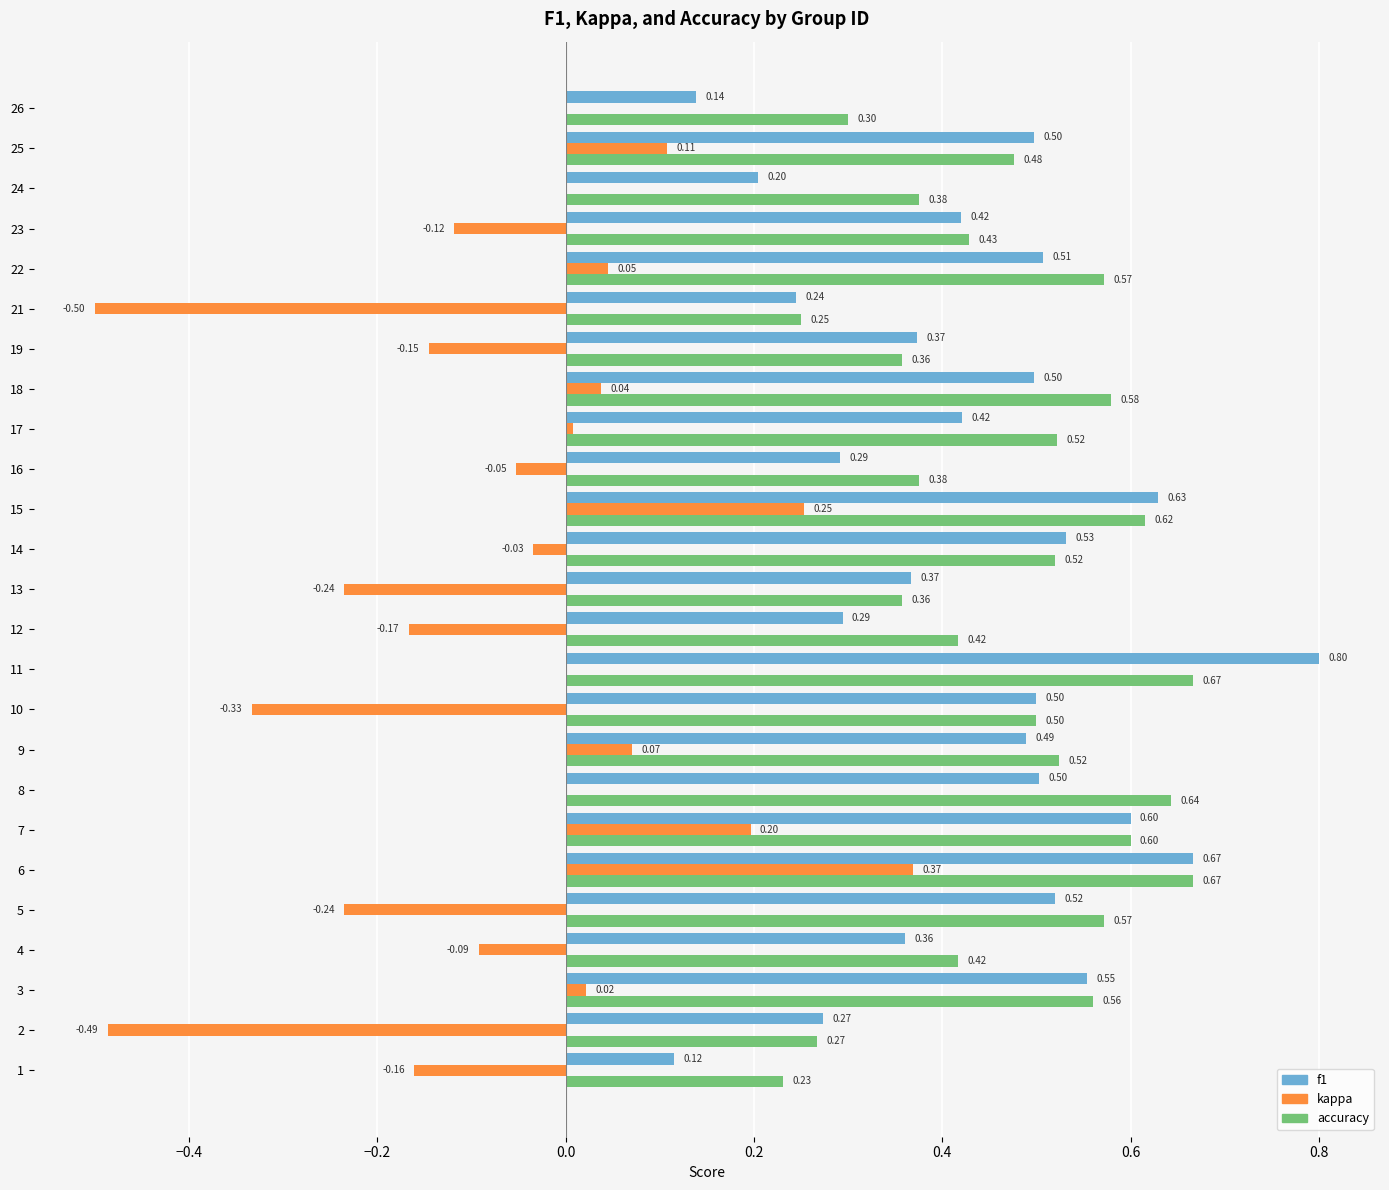

Is the value of kappa at 9 greater than the value of accuracy at 23?

No